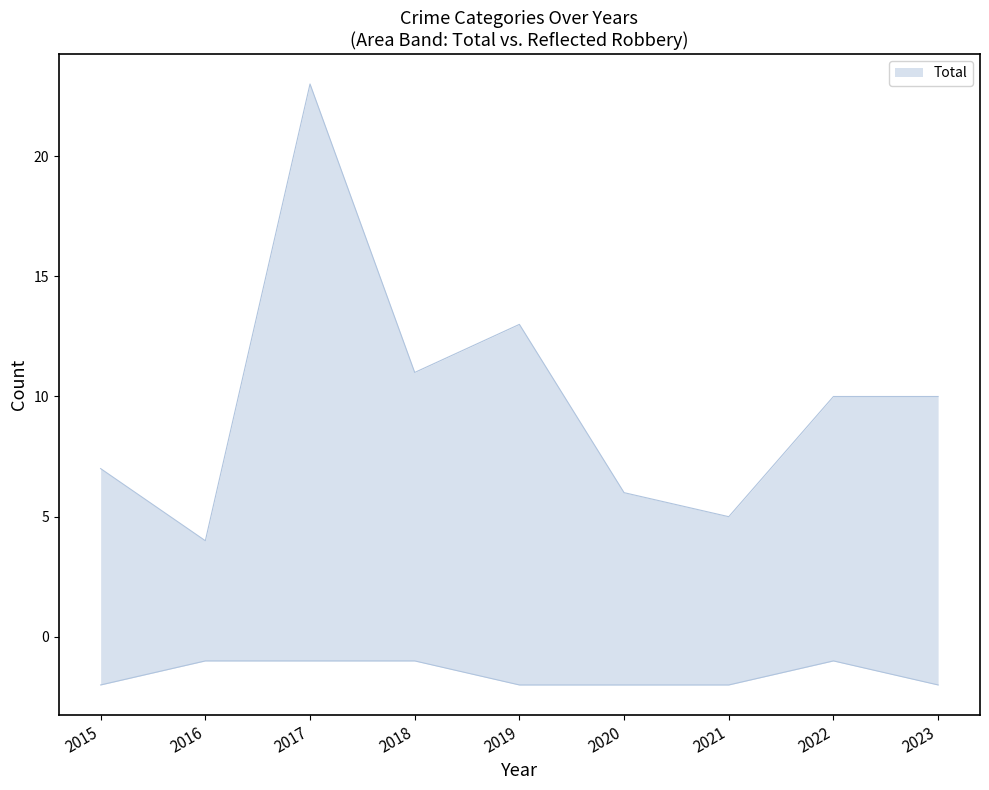

Between 2016 and 2015, which is larger?

2016